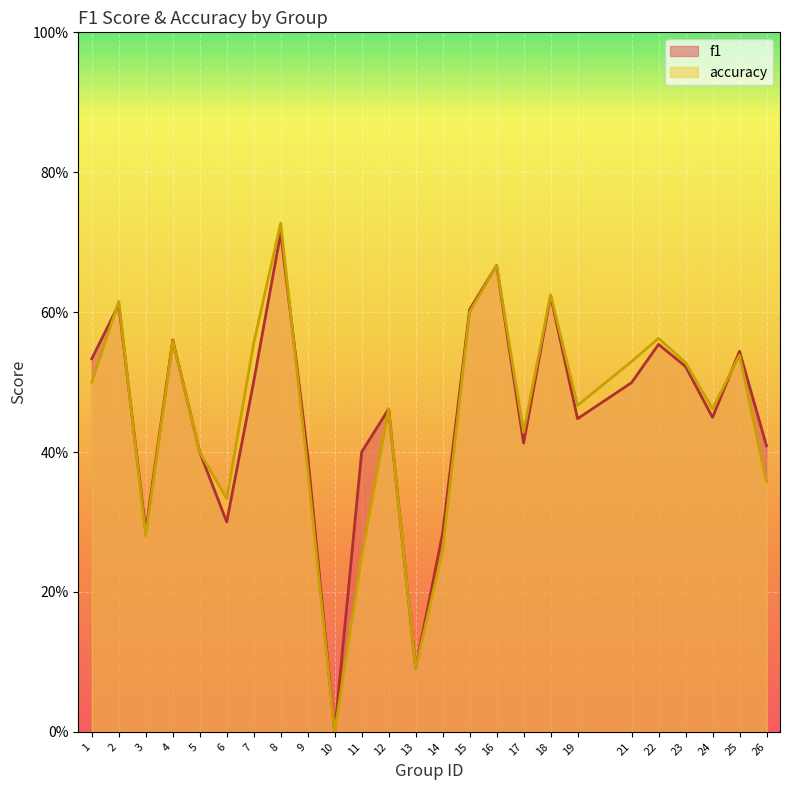

Rank the series by their average value, from lowest to highest.

accuracy, f1